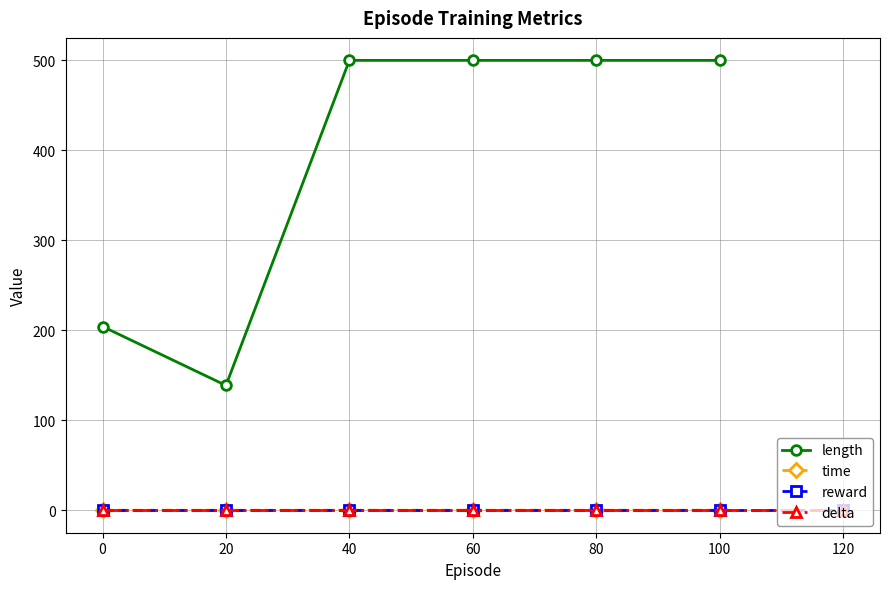

True or false: reward and delta intersect in this chart.

False